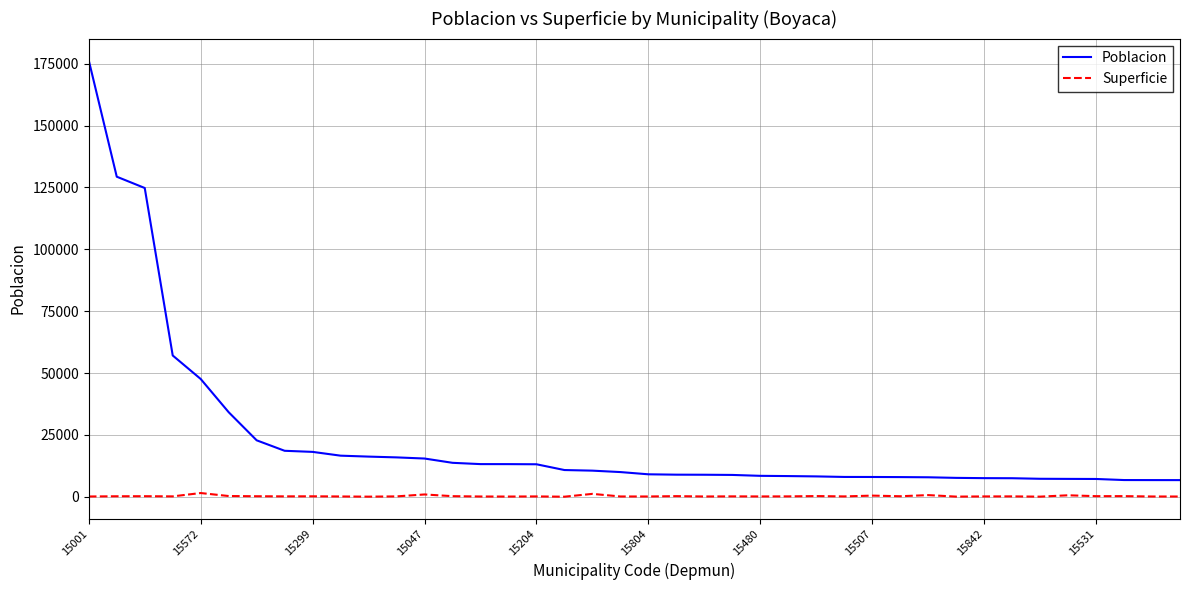

At how many categories does at least one series exceed 84939?

3